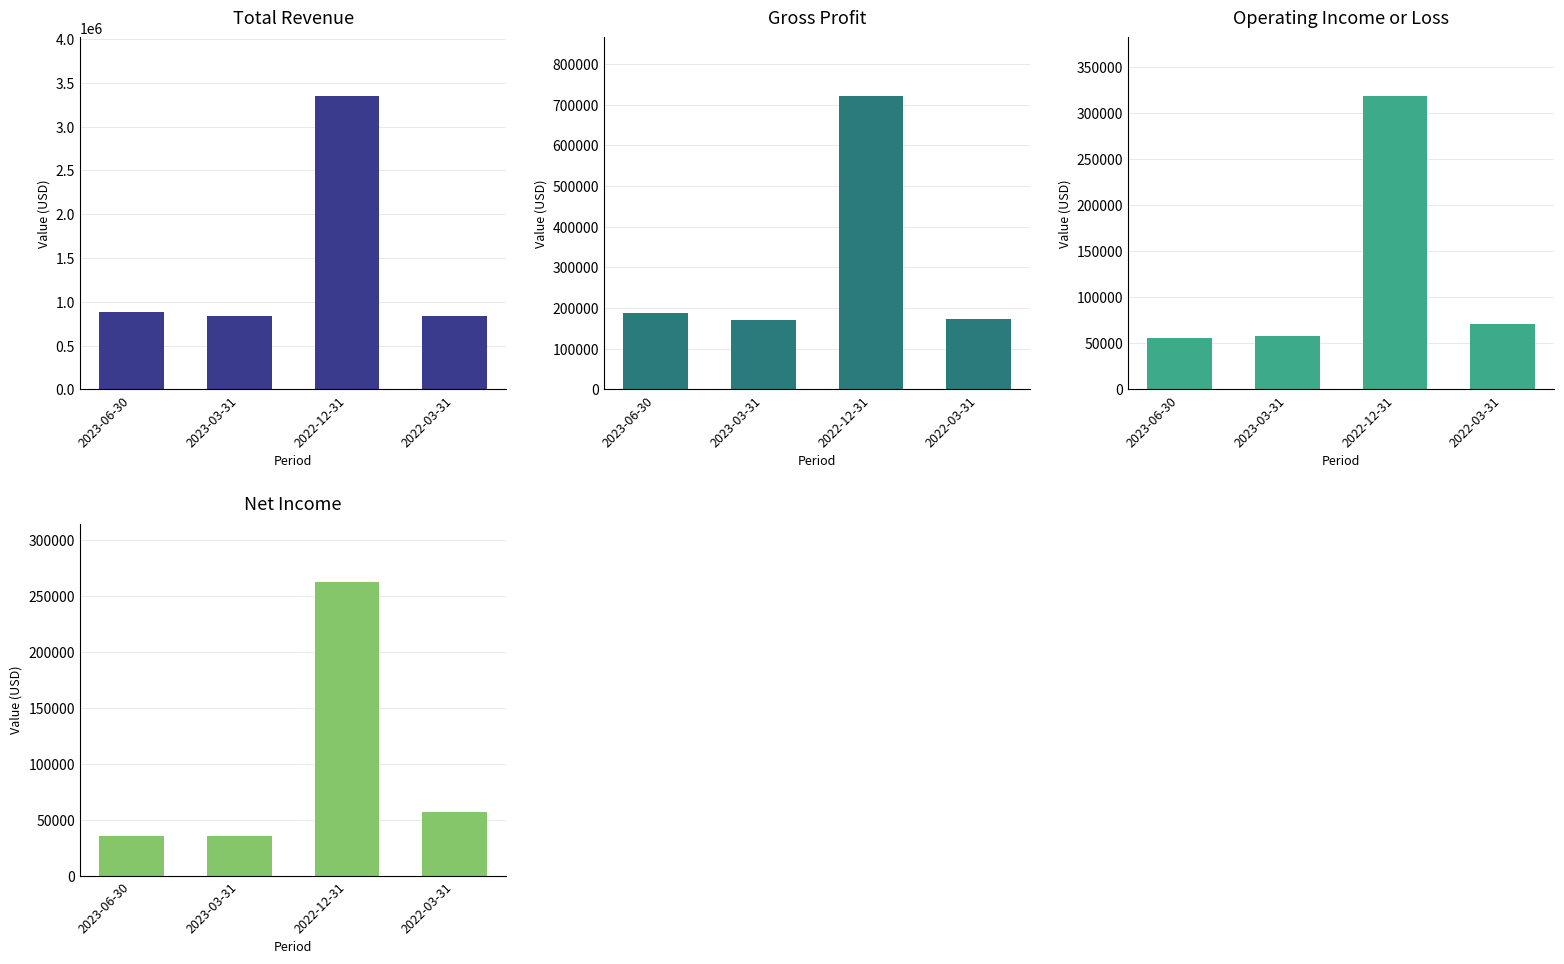

Which series changed the most between 2023-06-30 and 2022-12-31?

Total Revenue